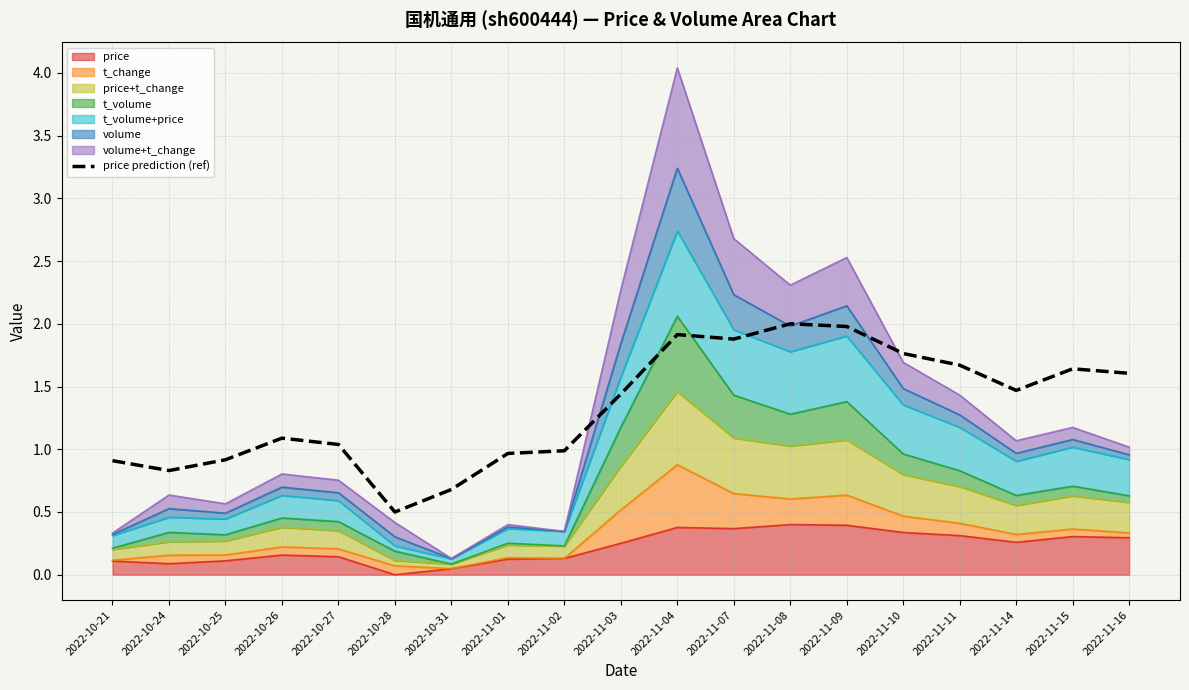

What is the label of the 8th point from the left?

2022-11-01